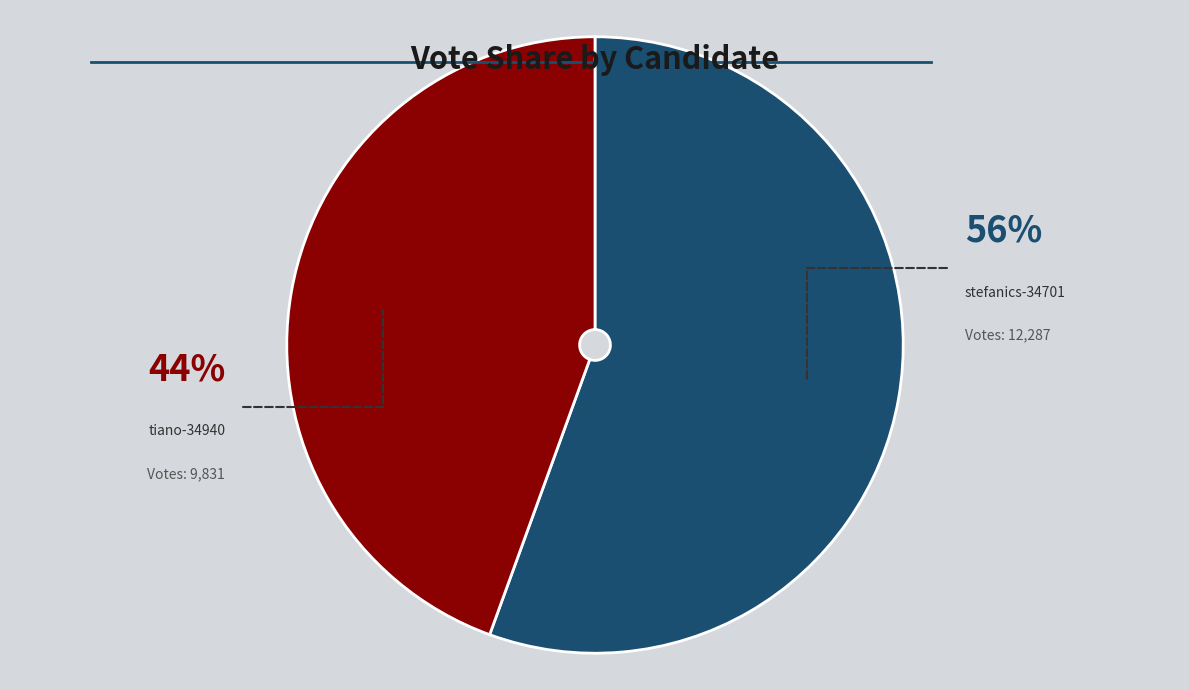

Is there a majority slice in this chart?

Yes